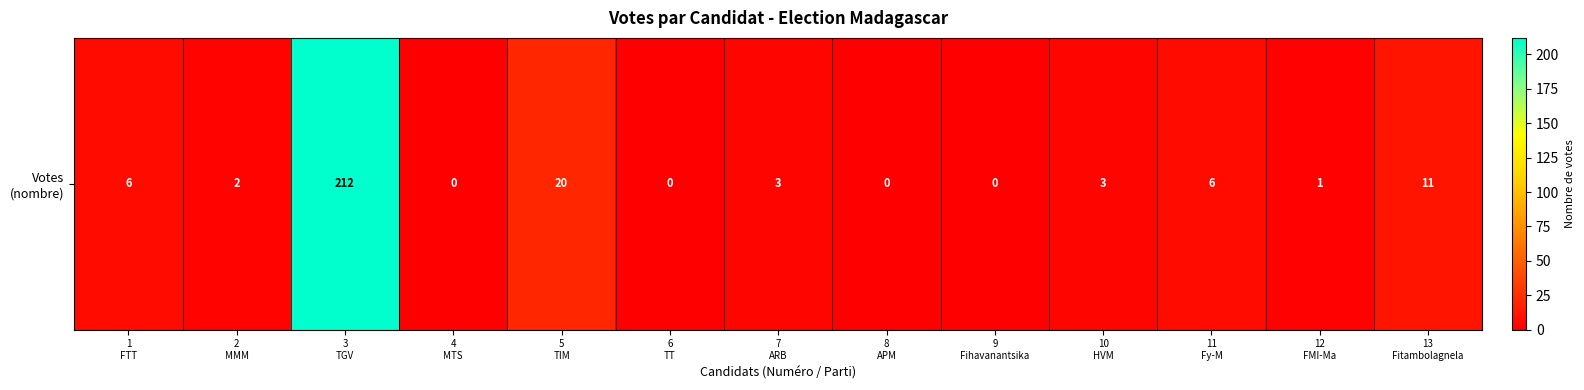

What is the average value?

20